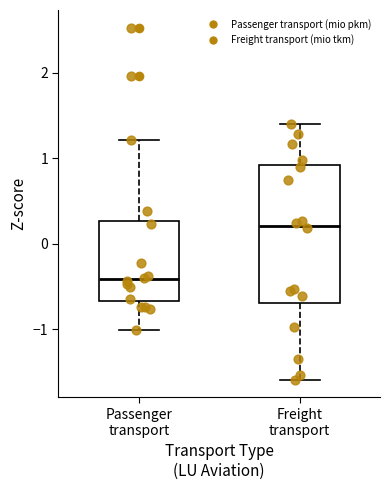

Reading left to right, read every box against the y-axis: the position of its median line, the range the box covers, and the ends of its whiskers. The values are not printed on the chart, so give them approximately, as read against the axis.

Passenger transport: median -0.4, box -0.7 to 0.3, whiskers -1.0 to 1.2
Freight transport: median 0.2, box -0.7 to 0.9, whiskers -1.6 to 1.4